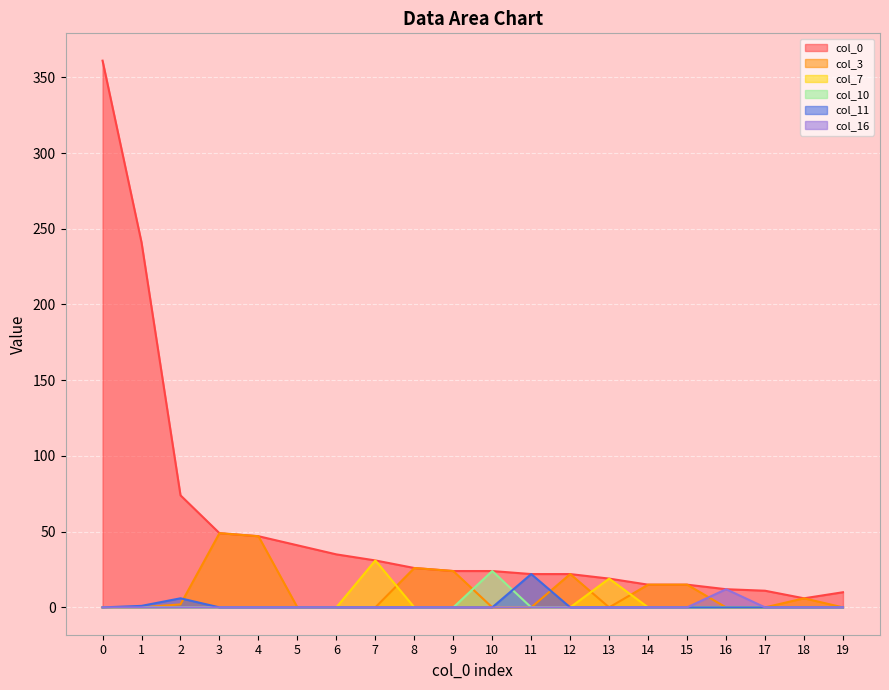

Which category has the highest value in the col_10 series?

10